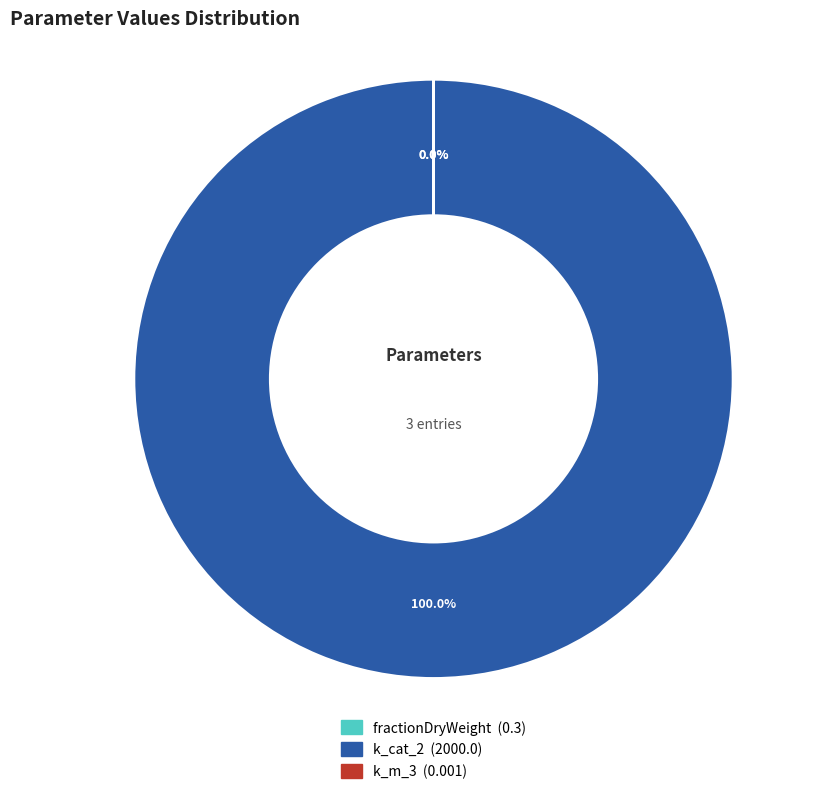

To the nearest percent, what is the difference between the largest and smallest slice percentages?

100%